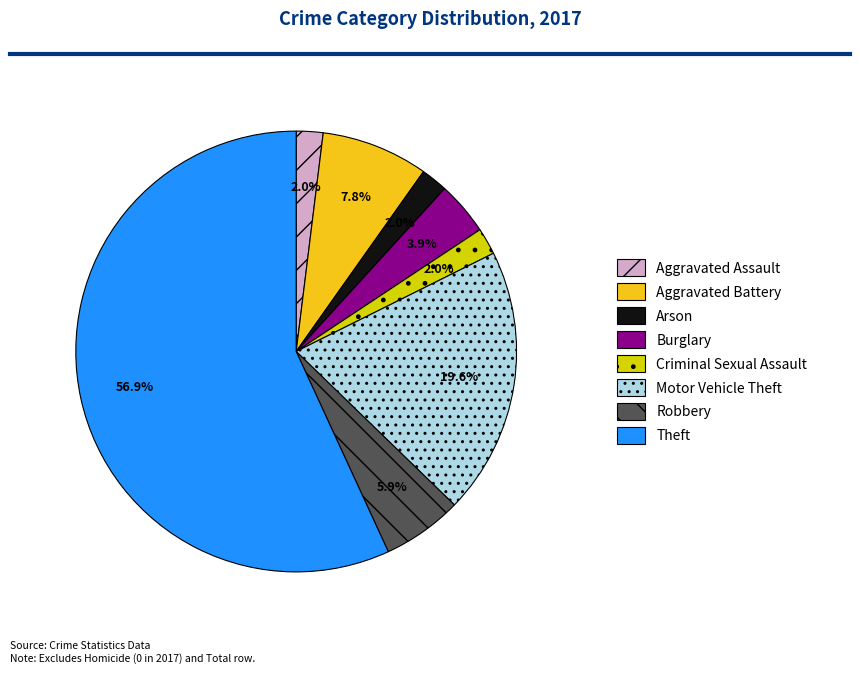

What is the ratio of the value at Aggravated Assault to the value at Burglary?

0.5